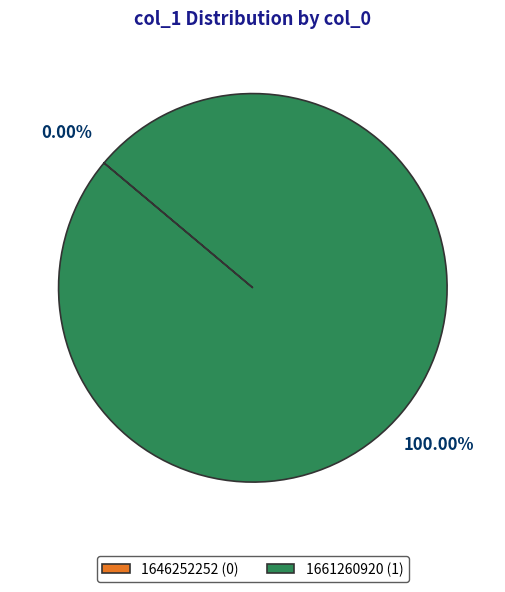

Is there a majority slice in this chart?

Yes